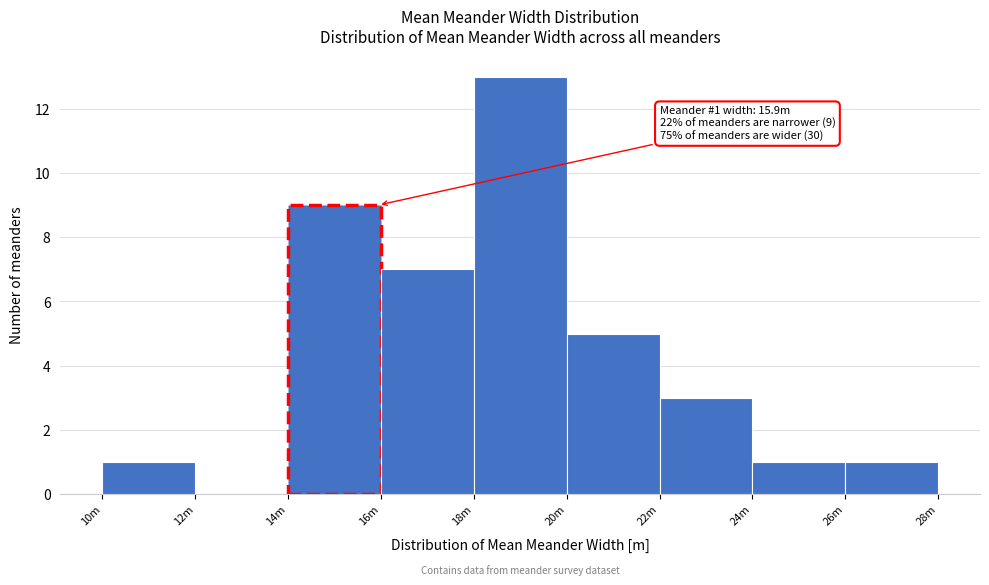

Reading left to right, list all the values displayed in this chart.

10m=1	12m=0	14m=9	16m=7	18m=13	20m=5	22m=3	24m=1	26m=1